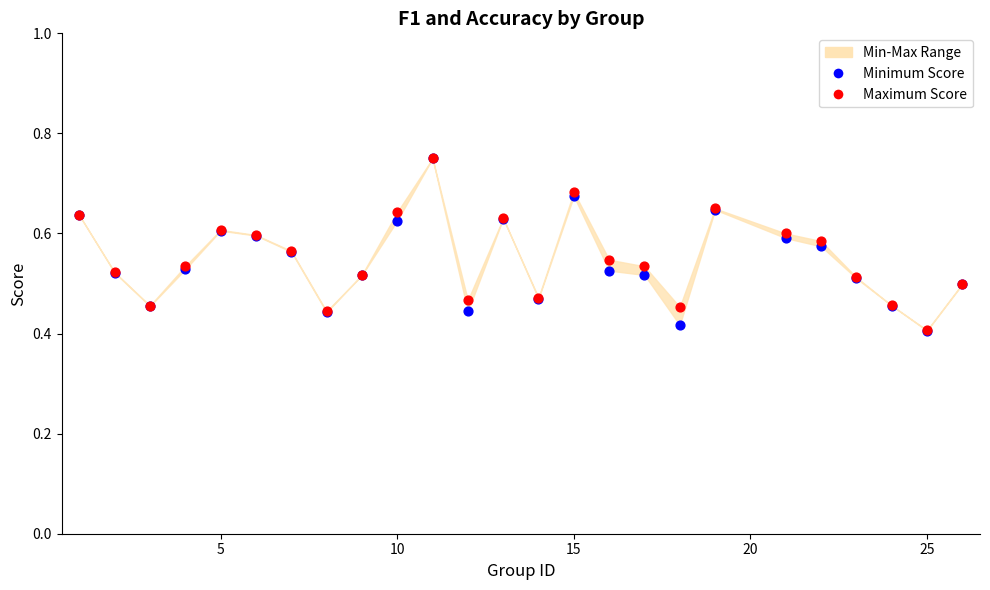

Which series has the widest spread of Y values?

Minimum Score